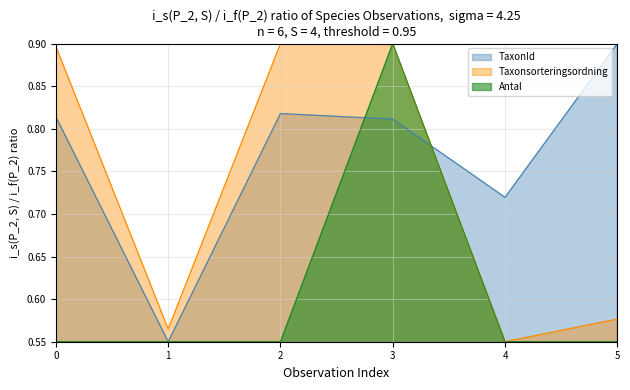

Which series changed the most between 3 and 5?

Antal